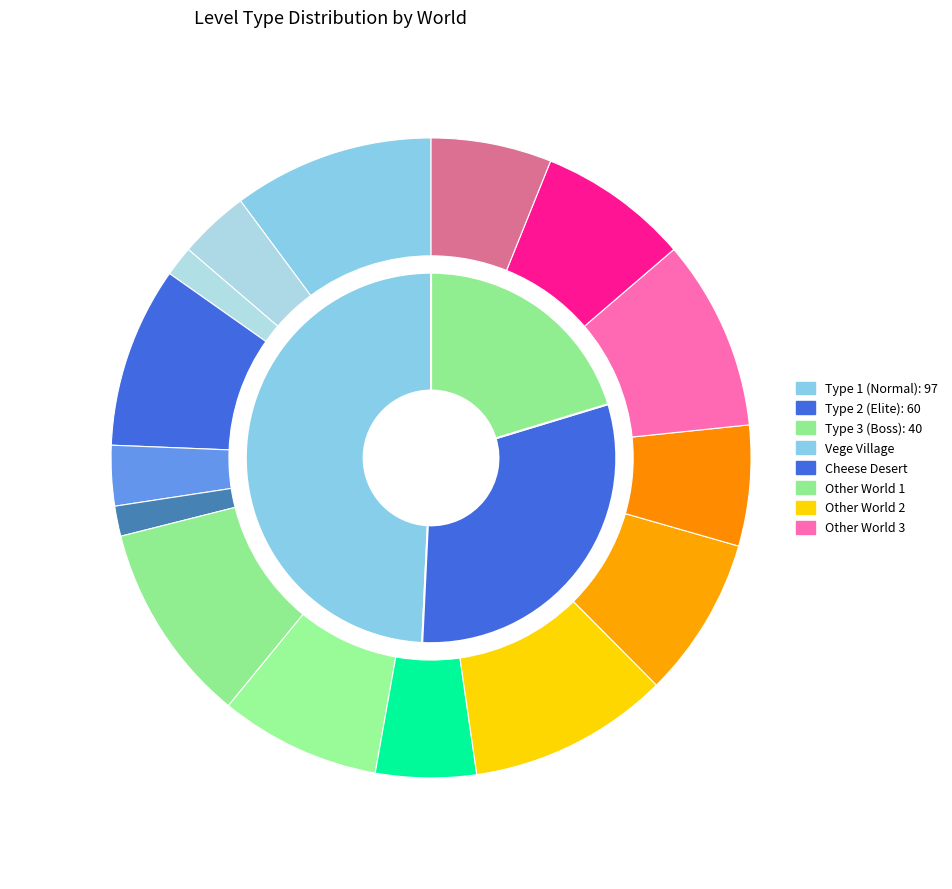

How much of the chart is everything except 1?

50.8%